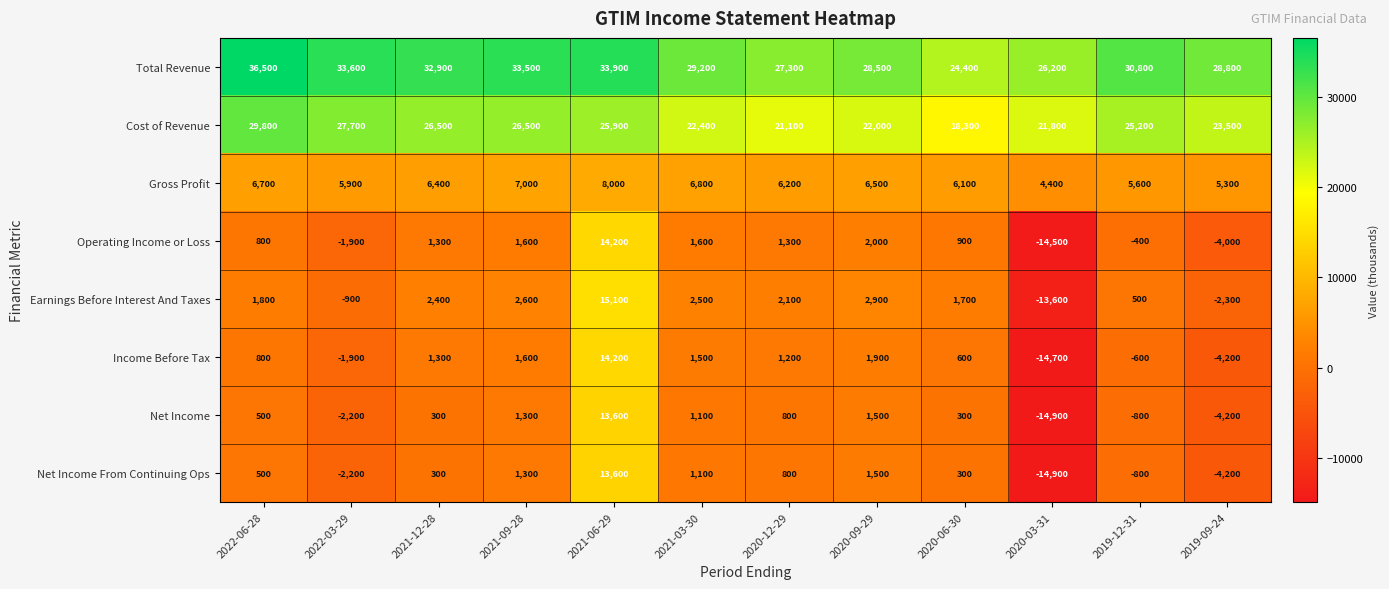

What is the sum of the Net Income From Continuing Ops values at 2021-12-28 and 2020-12-29?

1100